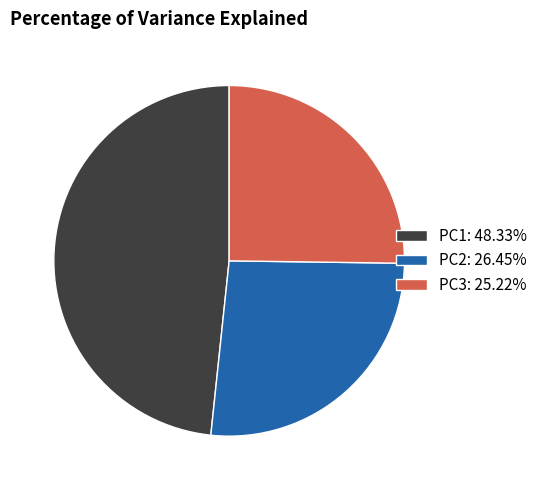

Approximately how many times larger is the value at PC2: 26.45% compared to PC3: 25.22%?

1.0